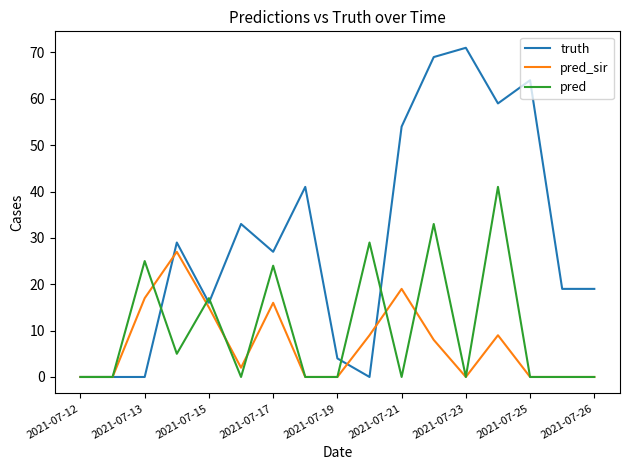

Which series has the largest total across all categories?

truth